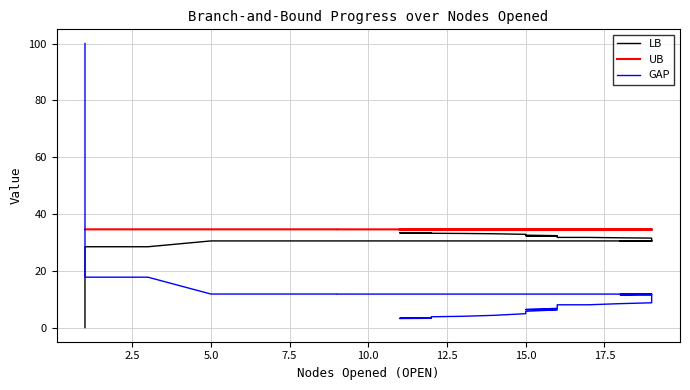

Reading left to right, transcribe all the data shown in this chart.

LB: 0.0	28.4	28.4	30.5	30.5	30.5	30.5	30.5	30.5	30.5	30.5	30.5	30.5	30.5	30.5	30.5	30.5	30.5	31.0	31.1	31.2	31.5	31.6	31.7	31.7	32.2	32.3	32.3	32.3	32.5	32.7	32.8	32.8	33.0	33.1	33.2	33.3	33.4	33.4	33.4
UB: 34.6	34.6	34.6	34.6	34.6	34.6	34.6	34.6	34.6	34.6	34.5	34.5	34.5	34.5	34.5	34.5	34.5	34.5	34.5	34.5	34.5	34.5	34.5	34.5	34.5	34.5	34.5	34.5	34.5	34.5	34.5	34.5	34.5	34.5	34.5	34.5	34.5	34.5	34.5	34.5
GAP: 100.0	17.7	17.7	11.8	11.8	11.8	11.8	11.8	11.8	11.8	11.6	11.6	11.6	11.6	11.6	11.6	11.6	11.6	10.0	9.7	9.6	8.7	8.4	8.0	8.0	6.7	6.3	6.3	6.2	5.7	5.3	5.0	4.9	4.3	4.0	3.8	3.4	3.2	3.2	3.2